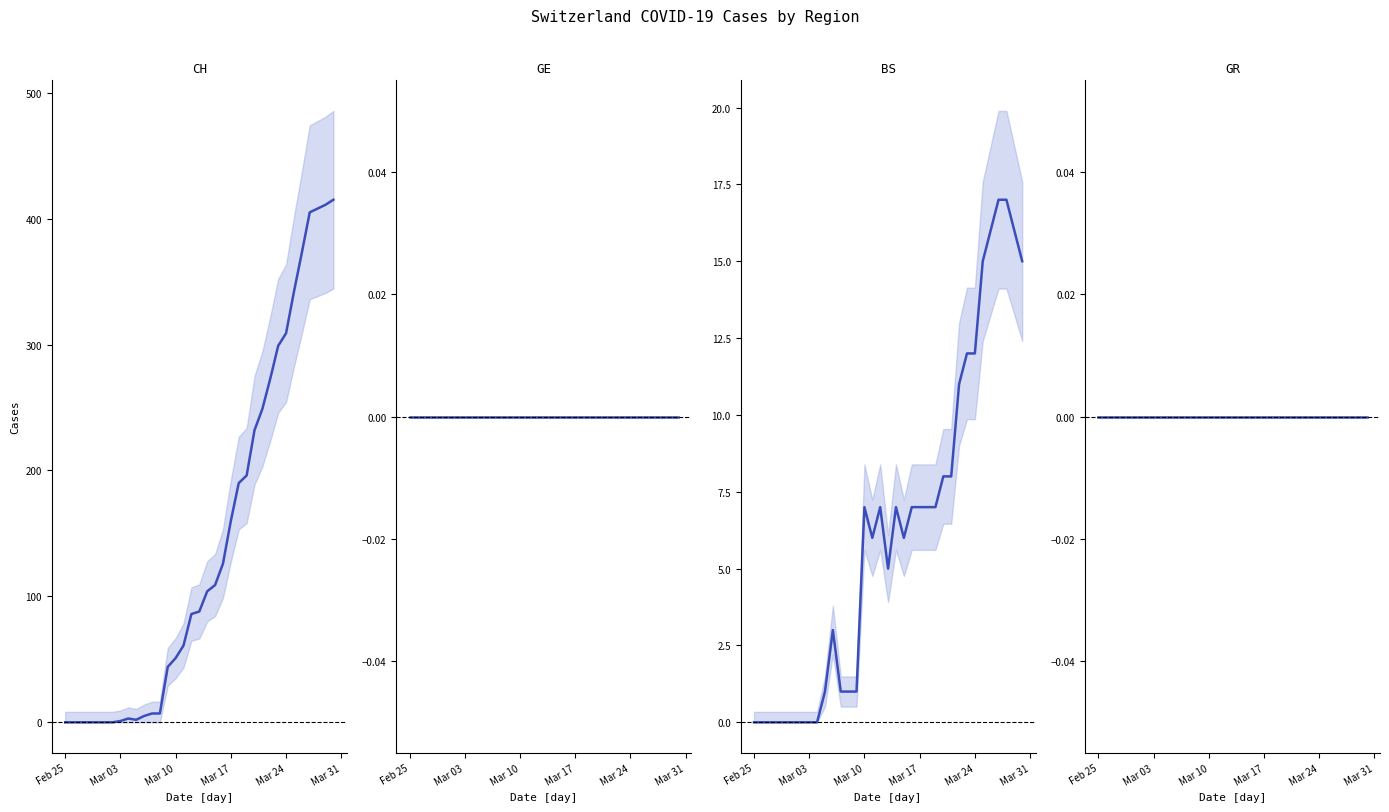

True or false: BS has a value of 28 at 31.

False